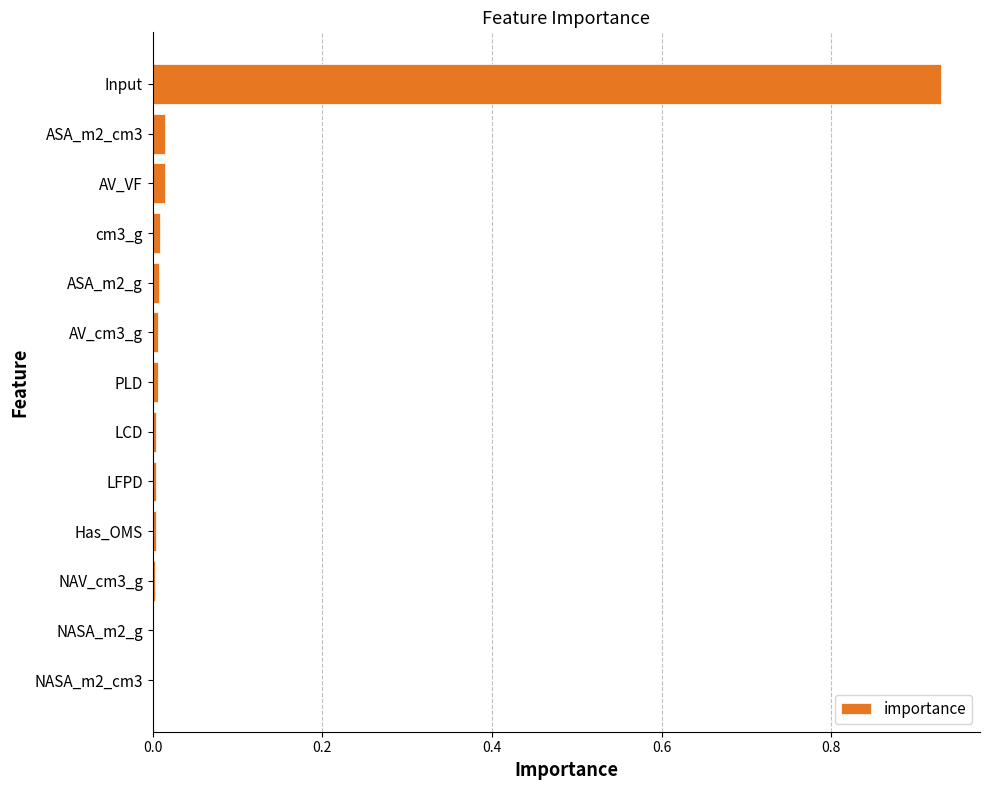

Between Input and LCD, which is larger?

Input